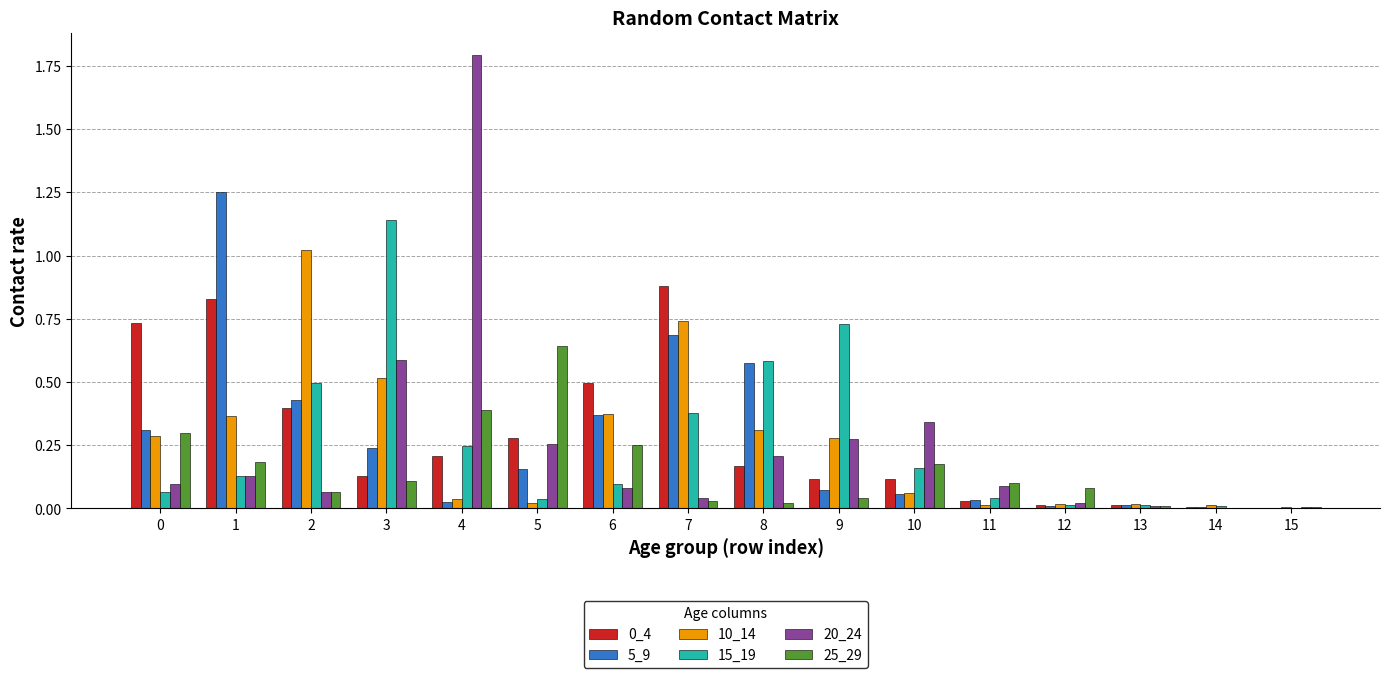

What is the total value across all series at 3?

2.7